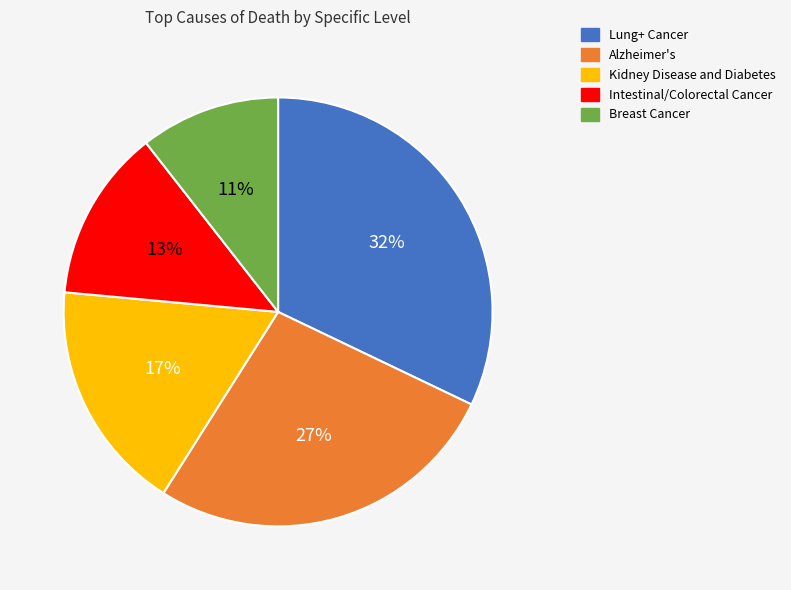

Is the sum of Intestinal/Colorectal Cancer and Kidney Disease and Diabetes greater than half?

No